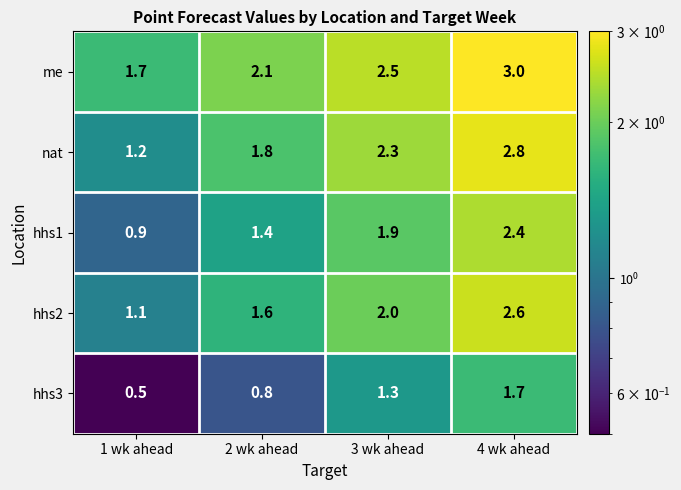

What is the sum of the me values at 4 wk ahead and 2 wk ahead?

5.1